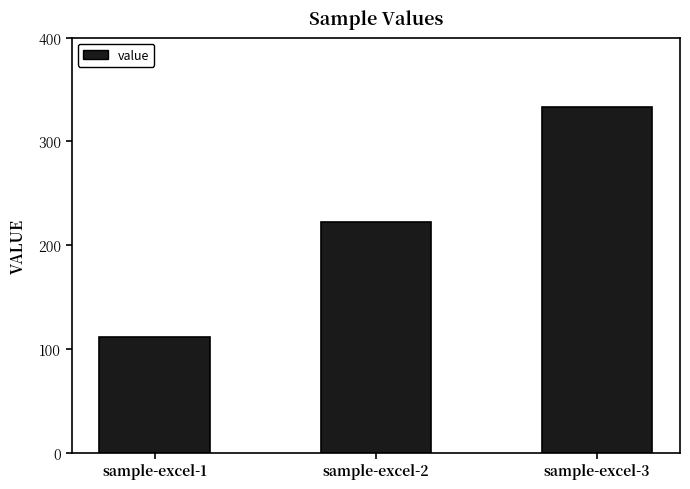

What is the difference between the maximum and minimum values?

222